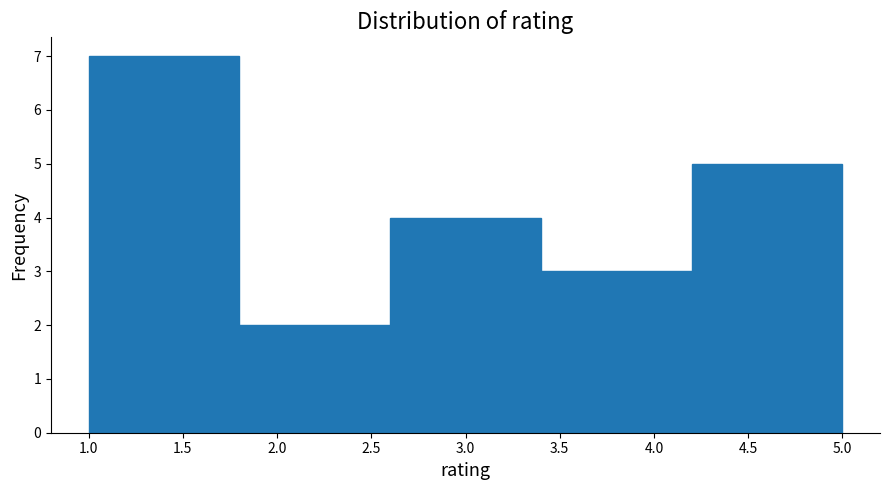

Reading left to right, transcribe this chart: for each bar, give the range it covers on the x-axis and its height. The values are not printed on the chart, so give them approximately, as read against the axis.

1.0 to 1.8: 7
1.8 to 2.6: 2
2.6 to 3.4: 4
3.4 to 4.2: 3
4.2 to 5.0: 5